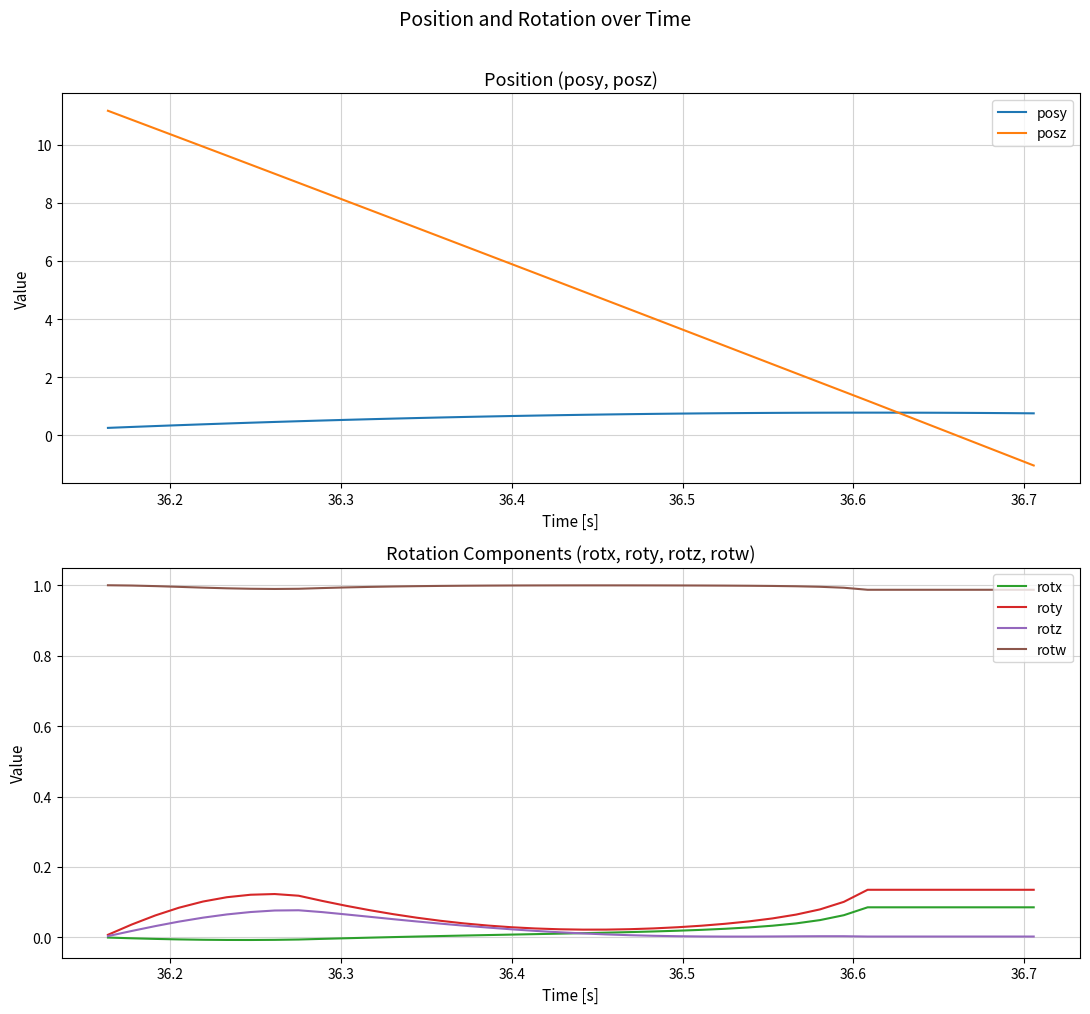

What are all the series names shown in the legend?

posy, posz, rotx, roty, rotz, rotw